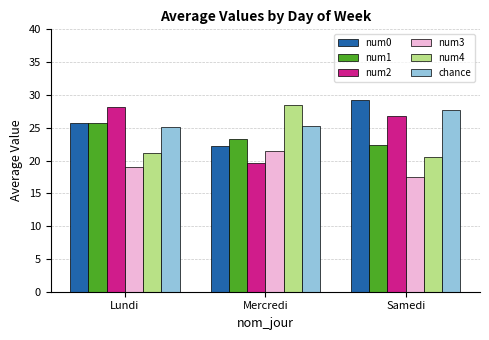

How many values in the num1 series exceed 23?

2